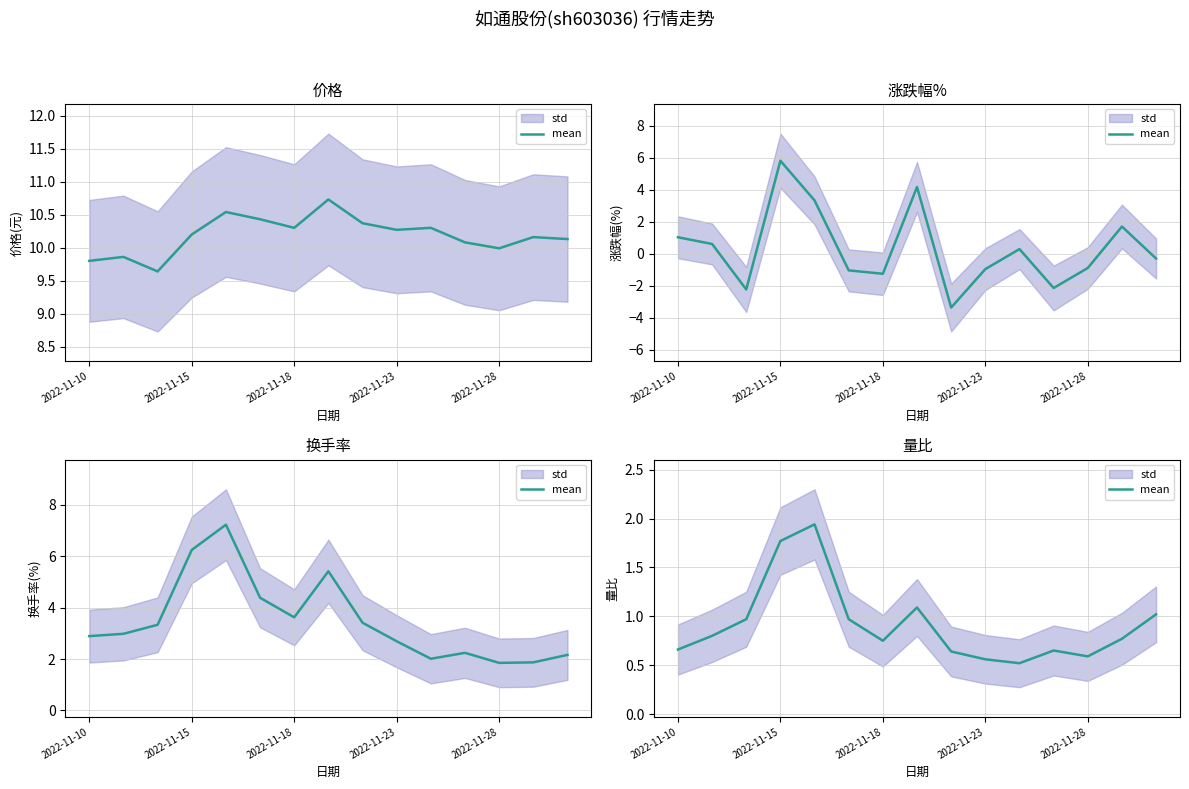

The chart shows a value of 0.9 at 8. True or false?

False